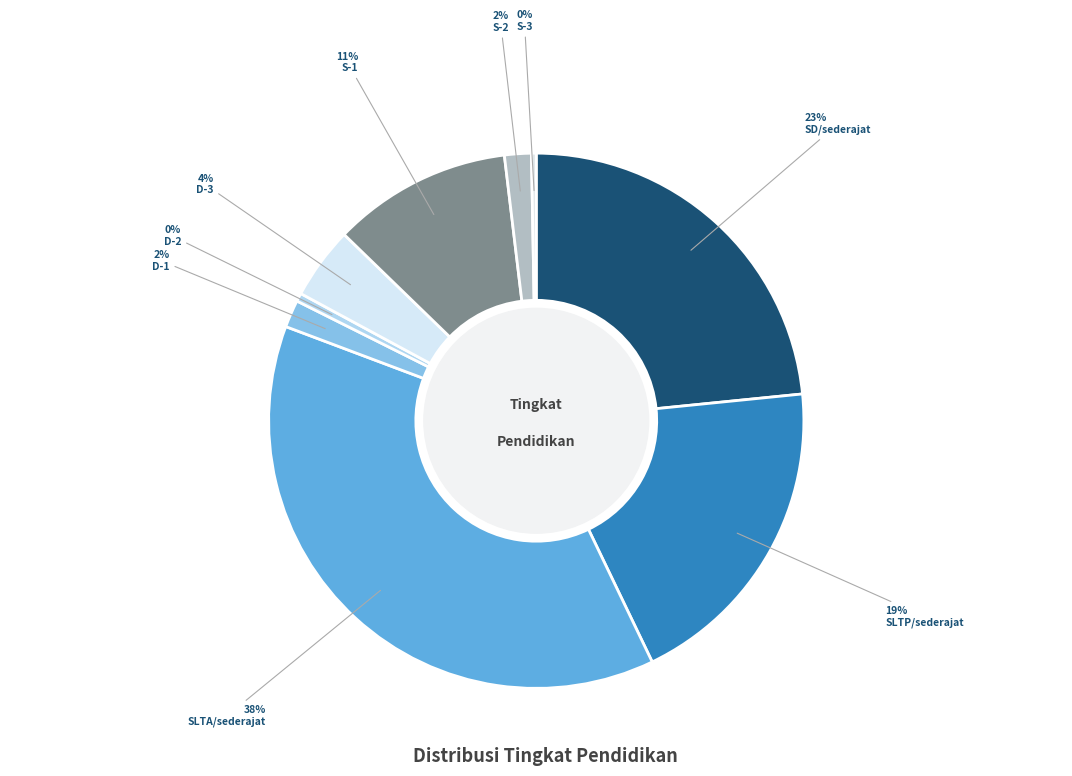

Which slice is the largest?

SLTA/sederajat